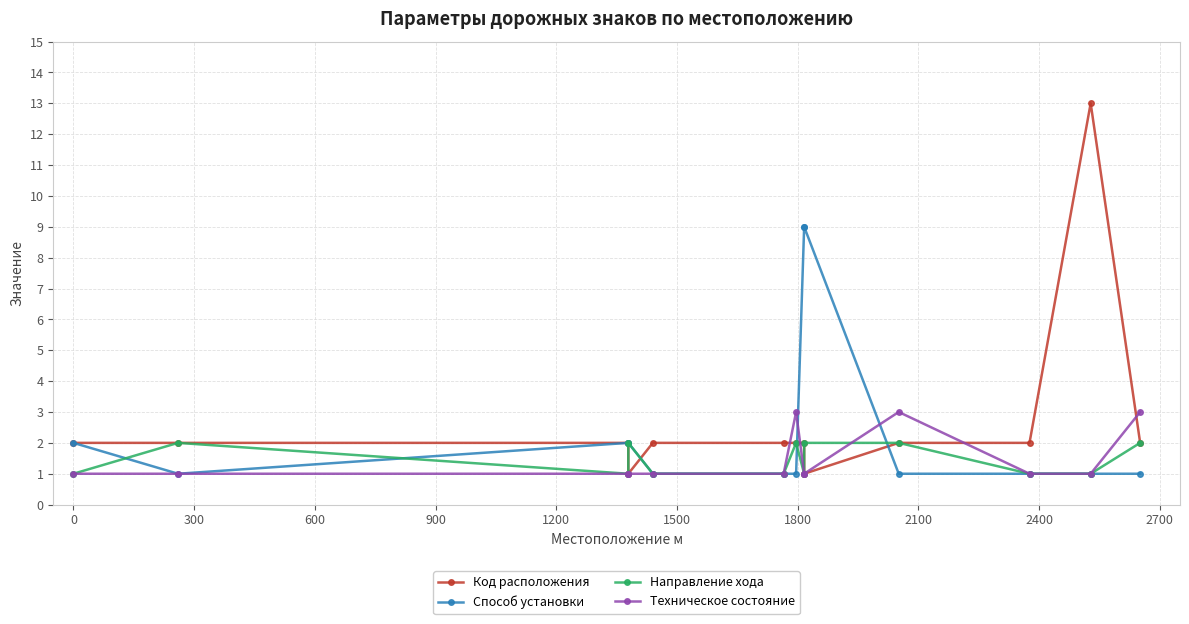

True or false: Код расположения has more than 2 interior local peaks.

False